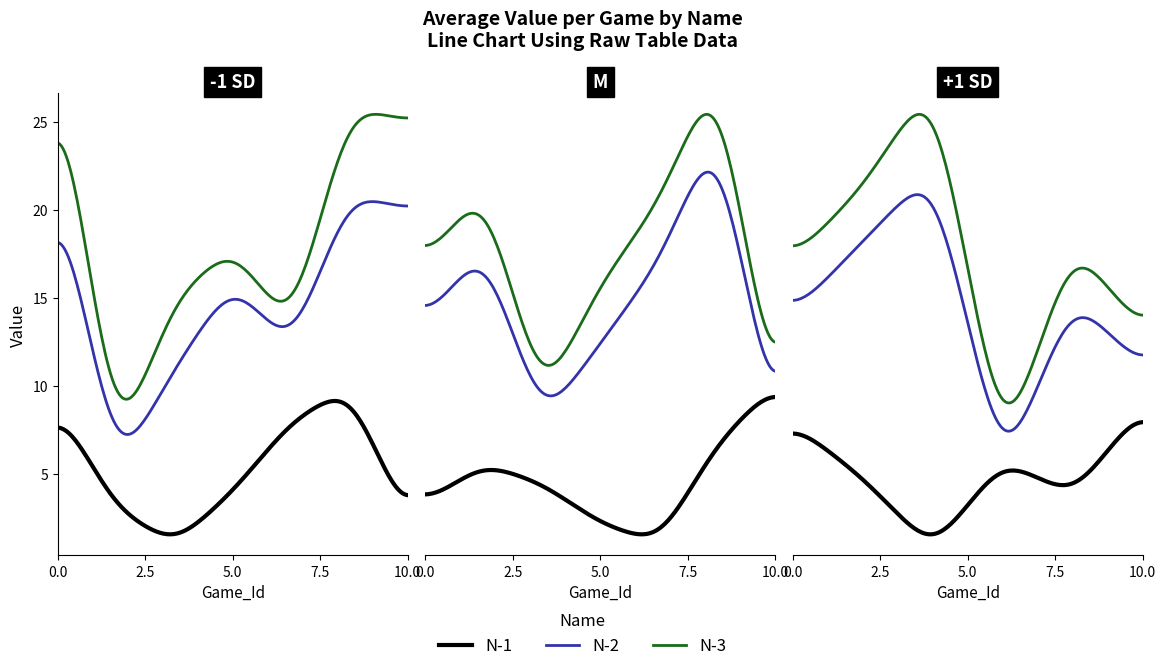

What is the spread (max minus min) of values at 19?

14